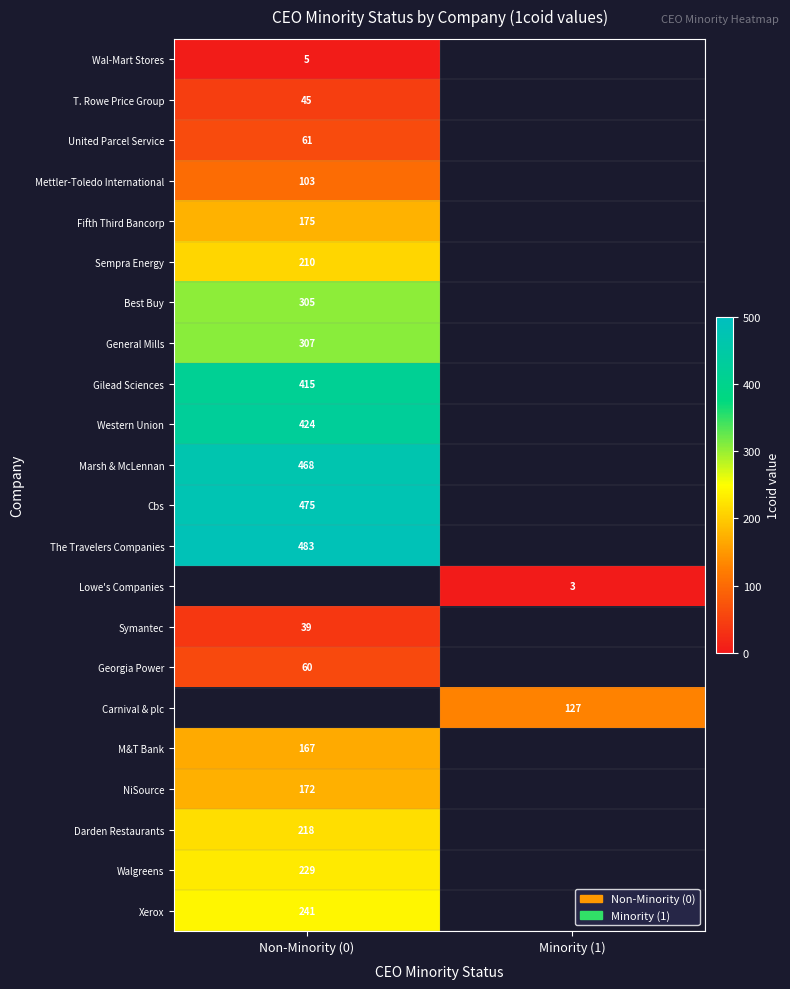

Which category has the highest value across all series?

Non-Minority (0)